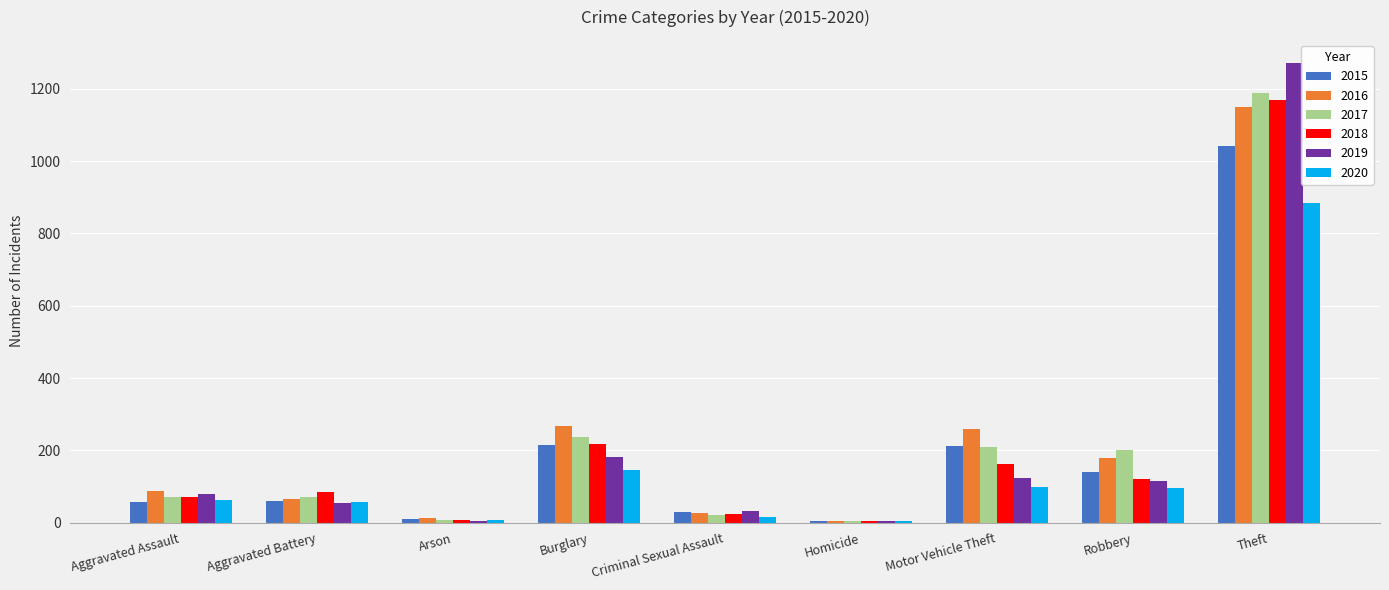

Are the bars horizontal?

No